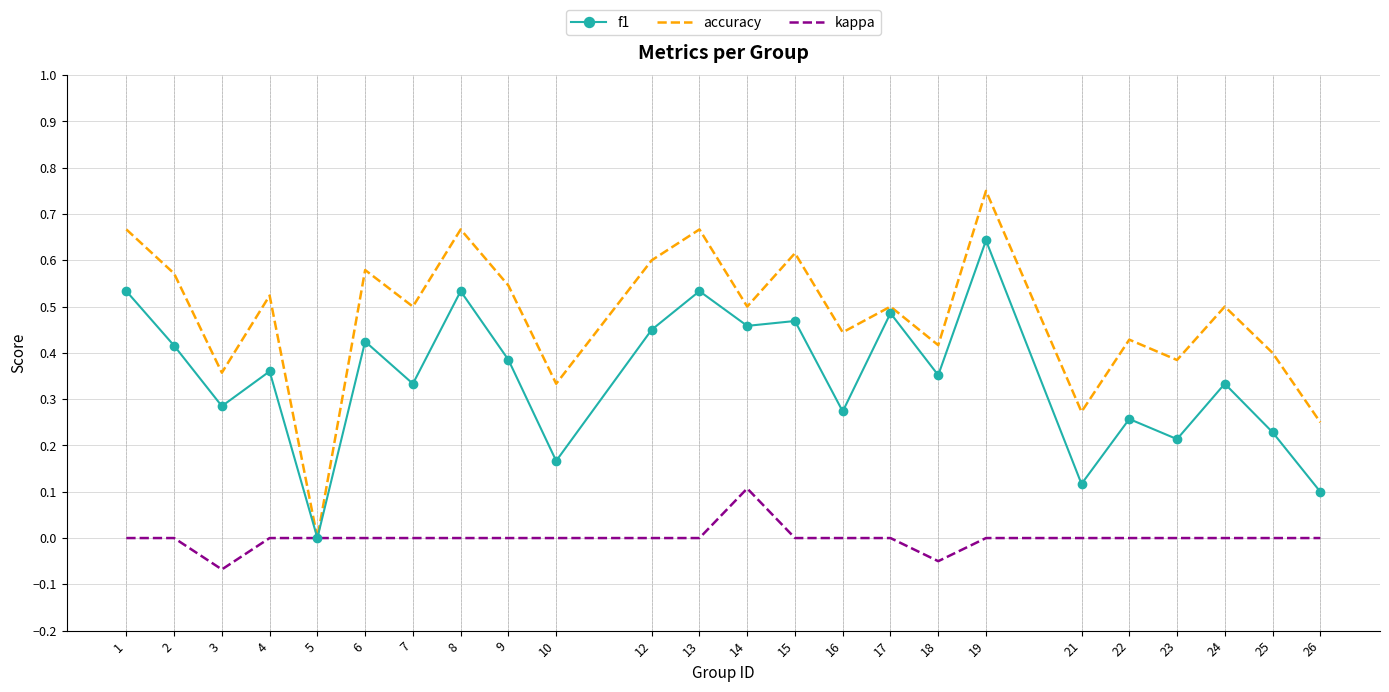

True or false: accuracy has more than 1 points higher than both neighbors.

True